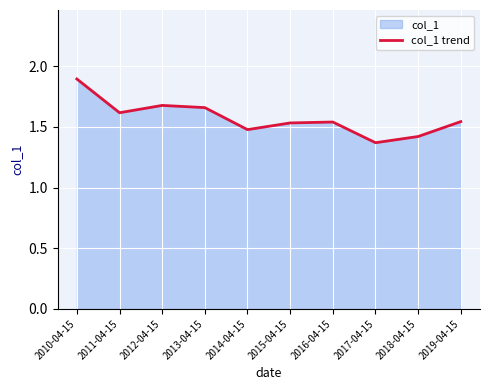

Rank the categories by value from lowest to highest.

2017-04-15, 2018-04-15, 2014-04-15, 2015-04-15, 2016-04-15, 2019-04-15, 2011-04-15, 2013-04-15, 2012-04-15, 2010-04-15